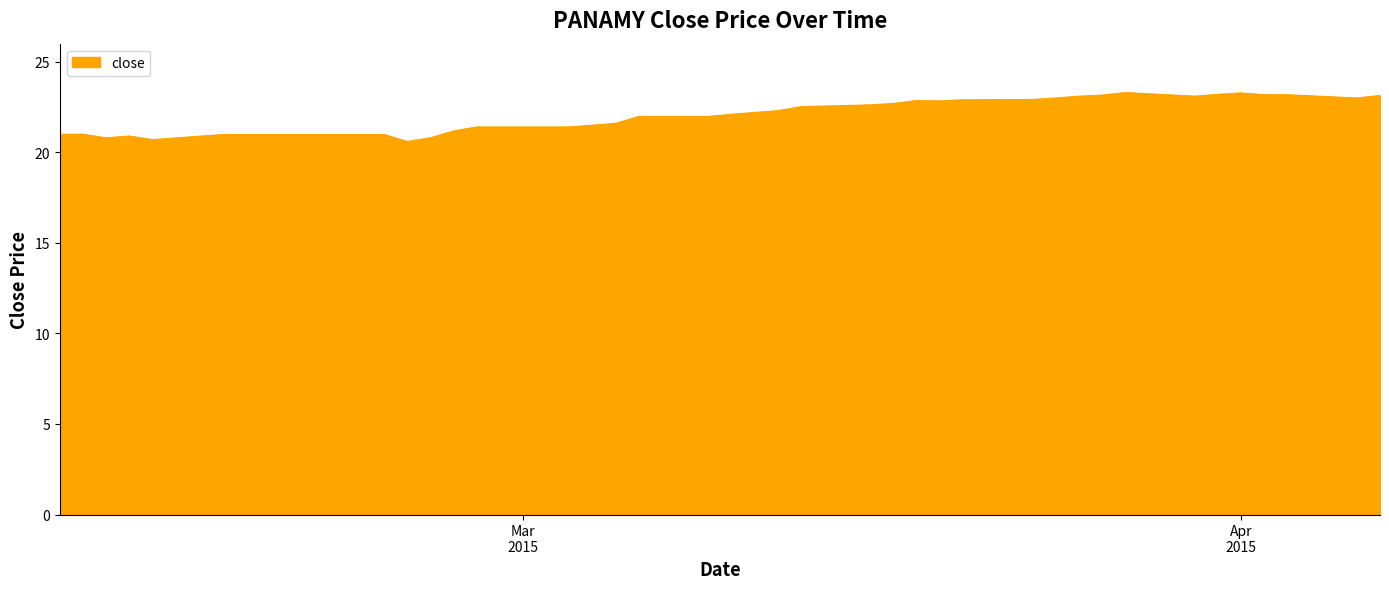

What is the maximum value shown in the chart?

23.3